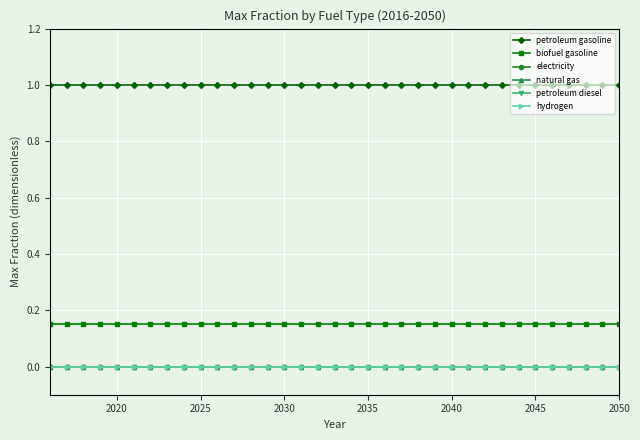

True or false: hydrogen has more than 1 interior local peaks.

False